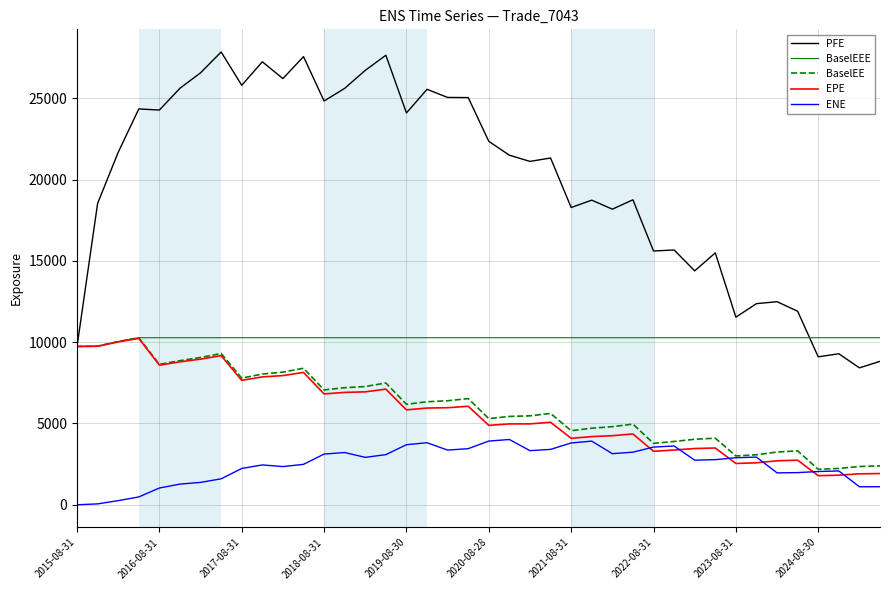

Which series has the widest spread of values?

PFE